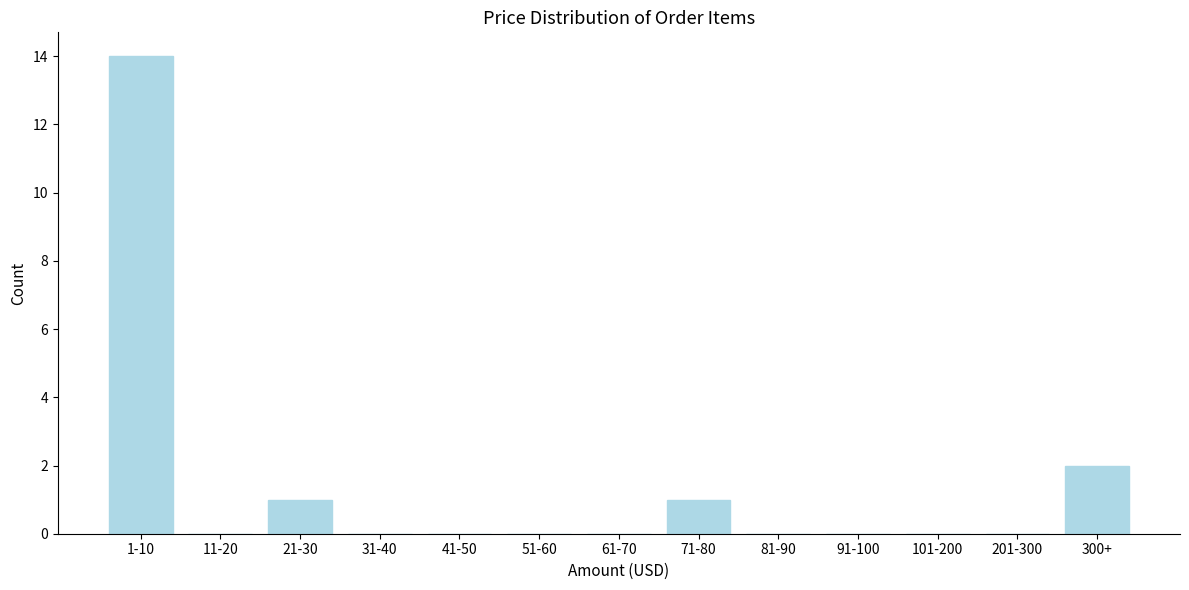

Reading left to right, transcribe all the data shown in this chart.

1-10=14	11-20=0	21-30=1	31-40=0	41-50=0	51-60=0	61-70=0	71-80=1	81-90=0	91-100=0	101-200=0	201-300=0	300+=2